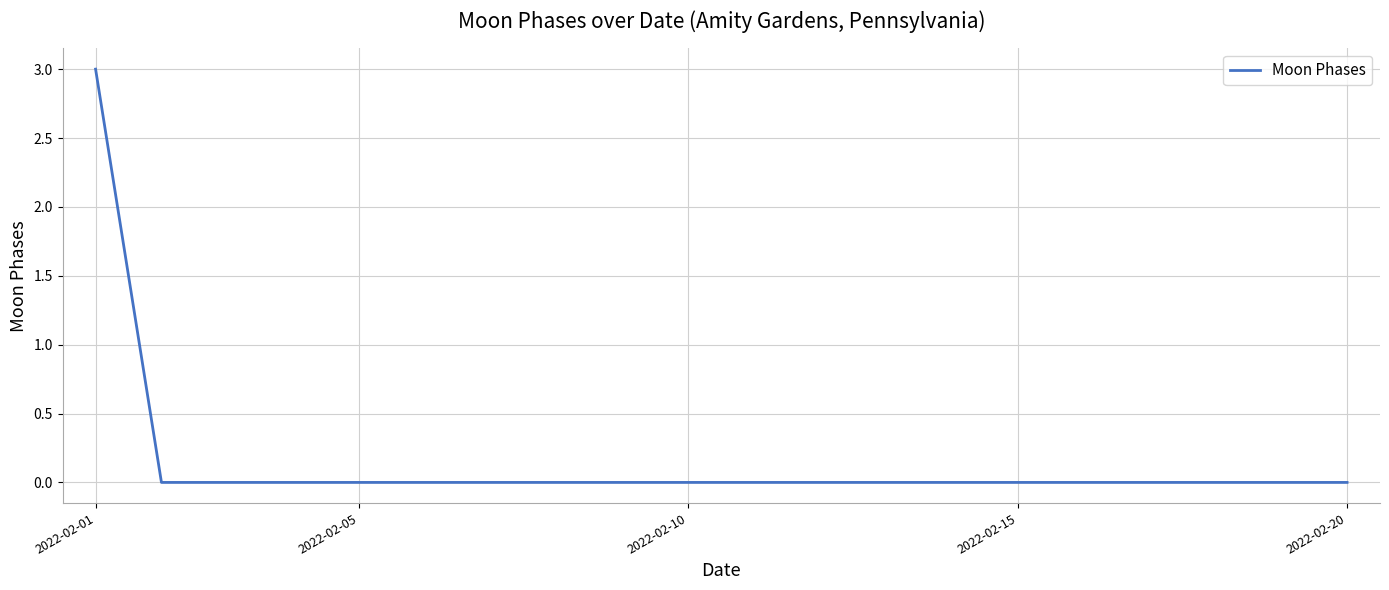

What is the difference between the maximum and minimum values?

3